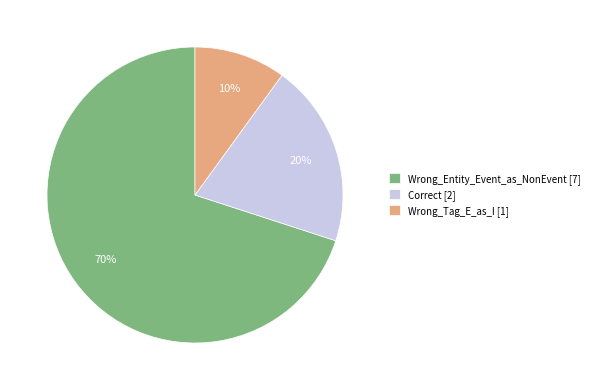

Does Wrong_Tag_E_as_I represent more than half of the total?

No